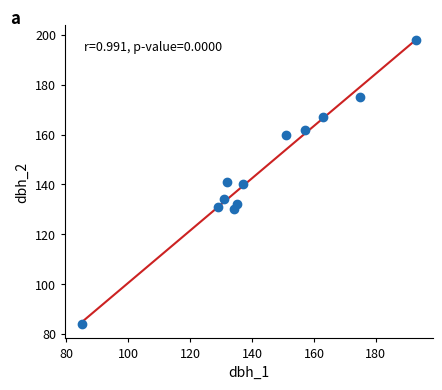

What is the average Y value?

146